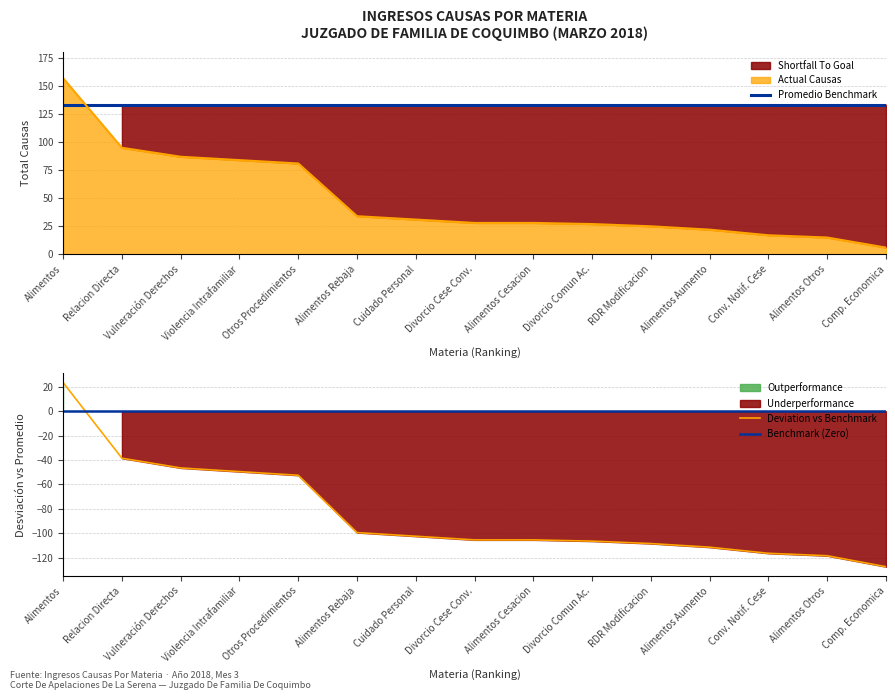

True or false: the data has more than 2 interior local peaks.

False